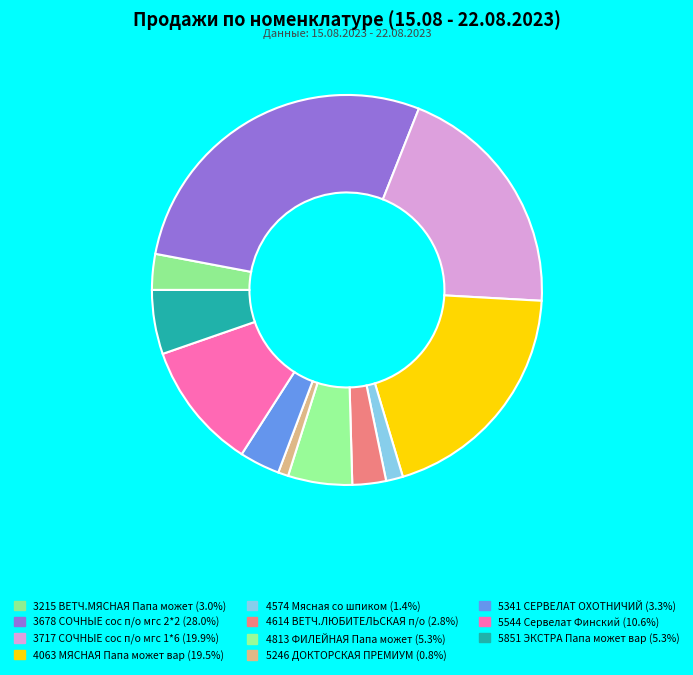

Which slice is the largest?

3678 СОЧНЫЕ сос п/о мгс 2*2